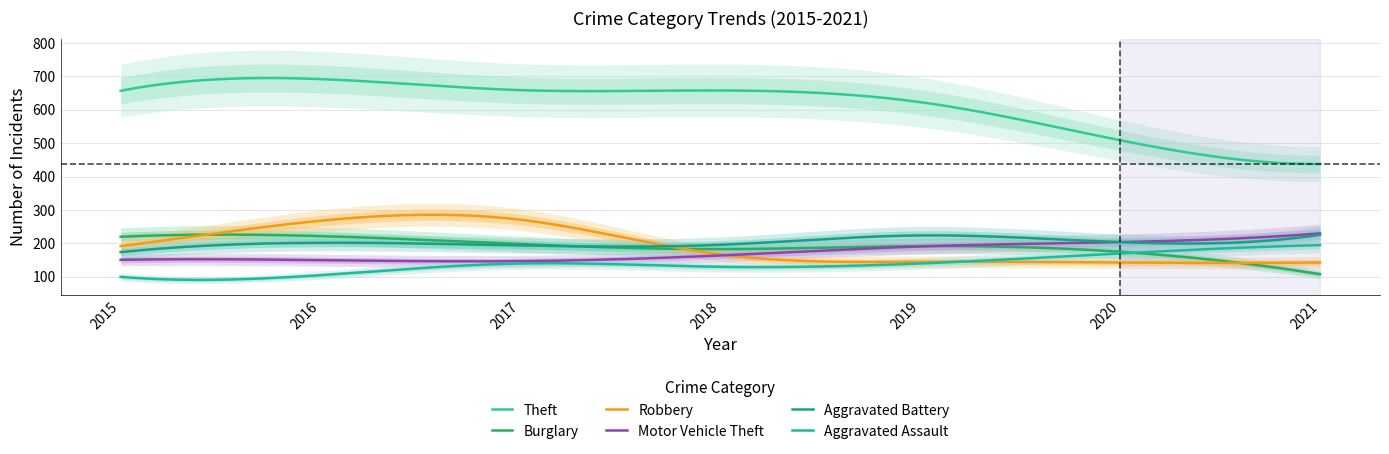

What are all the series names shown in the legend?

Theft, Burglary, Robbery, Motor Vehicle Theft, Aggravated Battery, Aggravated Assault